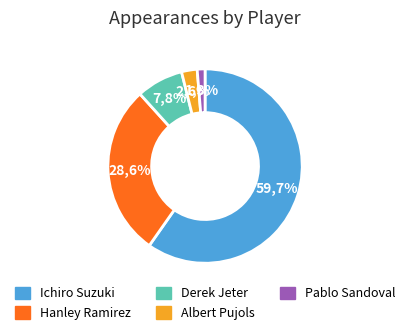

What is the largest slice in the pie chart?

Ichiro Suzuki